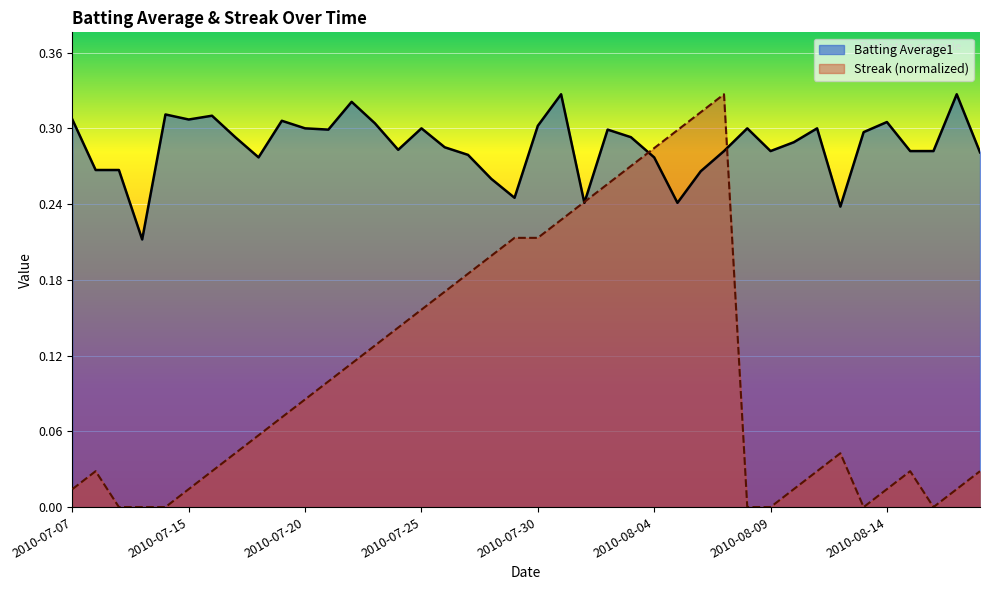

Reading right to left, transcribe all the data shown in this chart.

Batting Average1: 0.3	0.3	0.3	0.3	0.3	0.3	0.2	0.3	0.3	0.3	0.3	0.3	0.3	0.2	0.3	0.3	0.3	0.2	0.3	0.3	0.2	0.3	0.3	0.3	0.3	0.3	0.3	0.3	0.3	0.3	0.3	0.3	0.3	0.3	0.3	0.3	0.2	0.3	0.3	0.3
Streak: 0.0	0.0	0.0	0.0	0.0	0.0	0.0	0.0	0.0	0.0	0.0	0.3	0.3	0.3	0.3	0.3	0.3	0.2	0.2	0.2	0.2	0.2	0.2	0.2	0.2	0.1	0.1	0.1	0.1	0.1	0.1	0.1	0.0	0.0	0.0	0.0	0.0	0.0	0.0	0.0